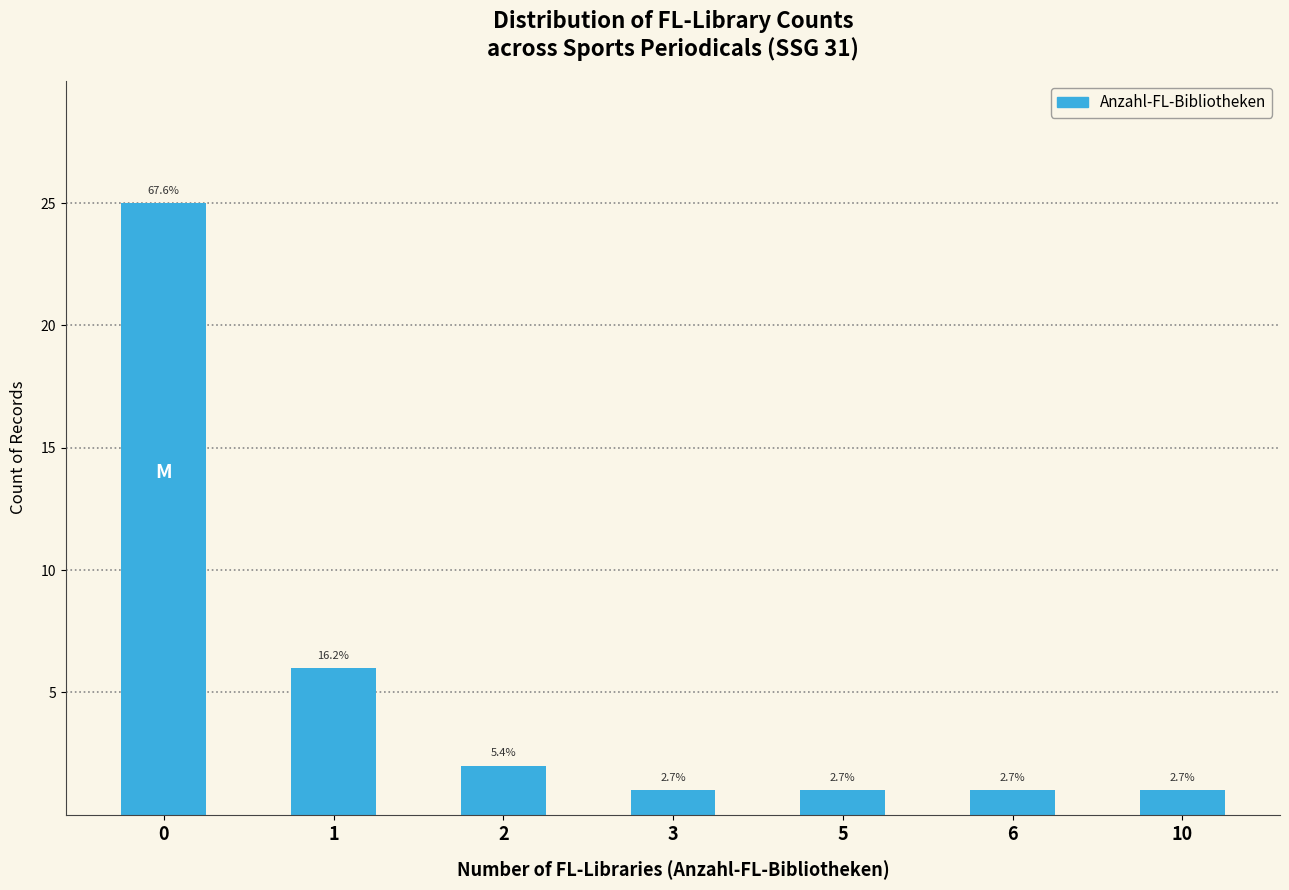

What is the difference between the values at 5 and 0?

24